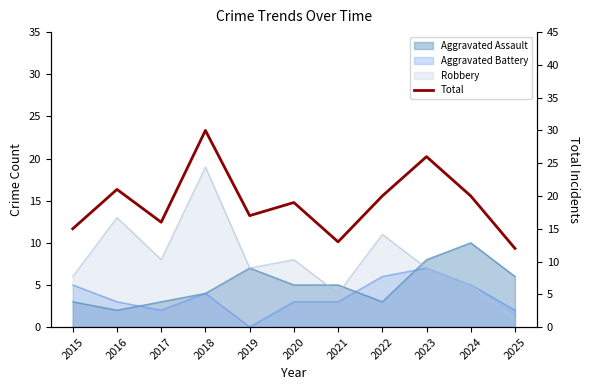

Where is the first local minimum?

2017